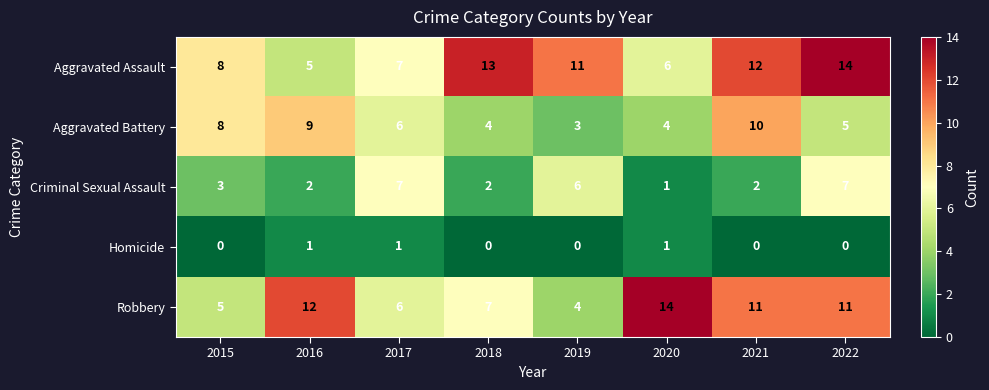

Which category has the highest value in the Robbery series?

2020